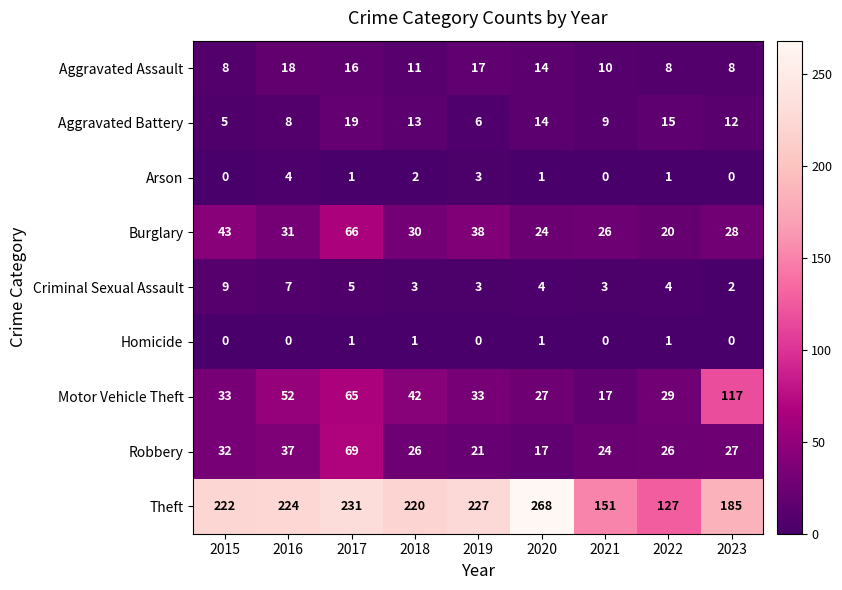

What is the difference between the maximum and minimum values in the Motor Vehicle Theft series?

100